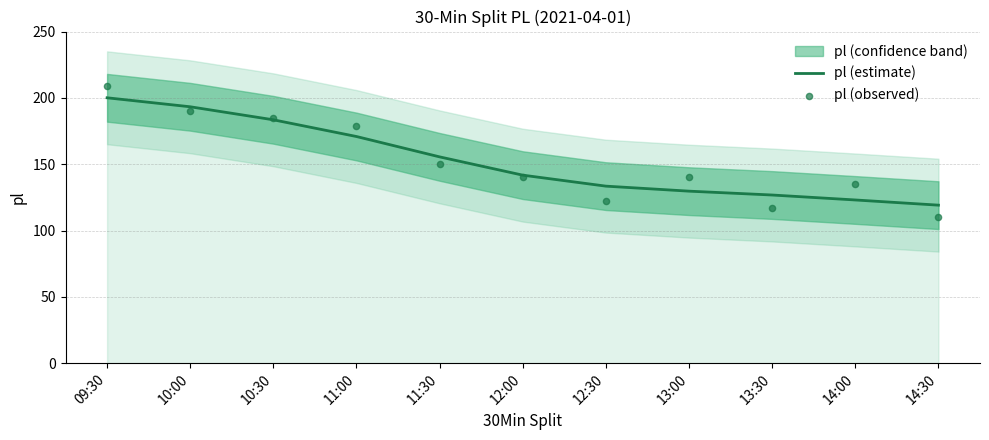

At which category is the sum across all series the highest?

09:30